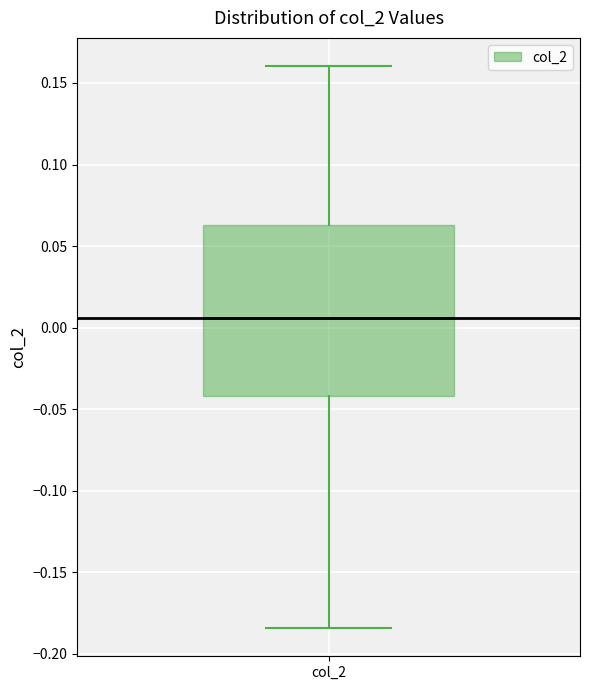

Where is the upper edge of the box for col_2 on the y-axis? The values are not printed on the chart, so give them approximately, as read against the axis.

0.065